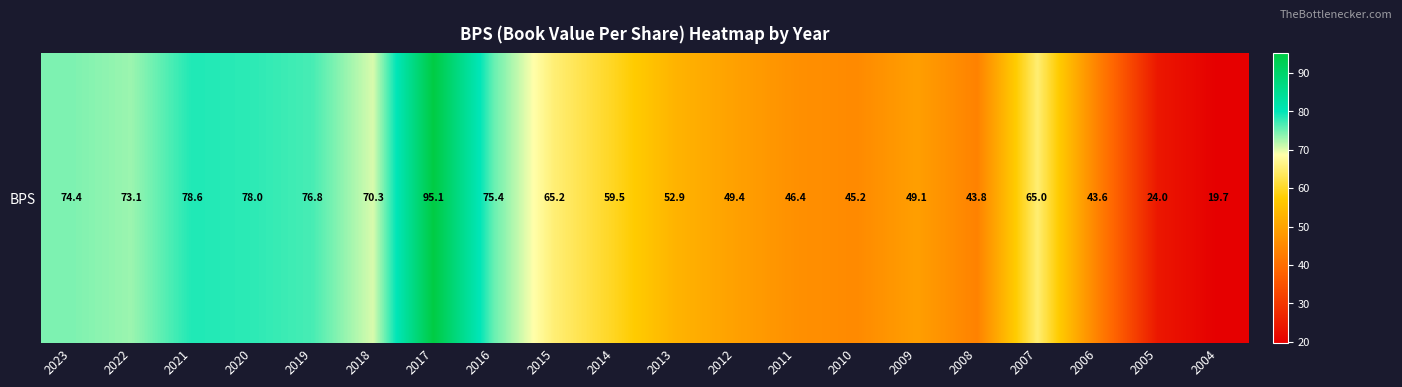

Count the number of categories in the chart.

20